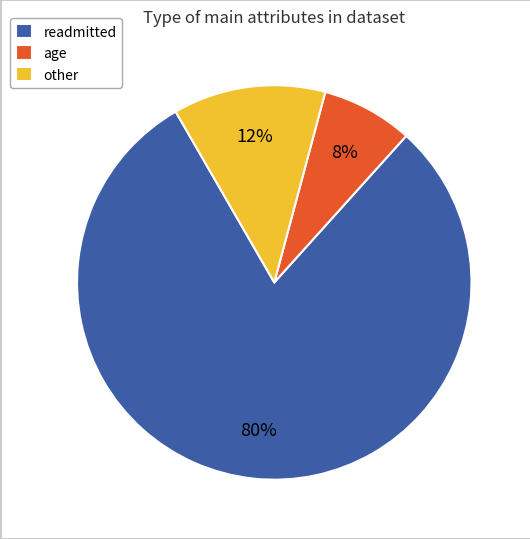

The age slice represents 15% of the pie. True or false?

False